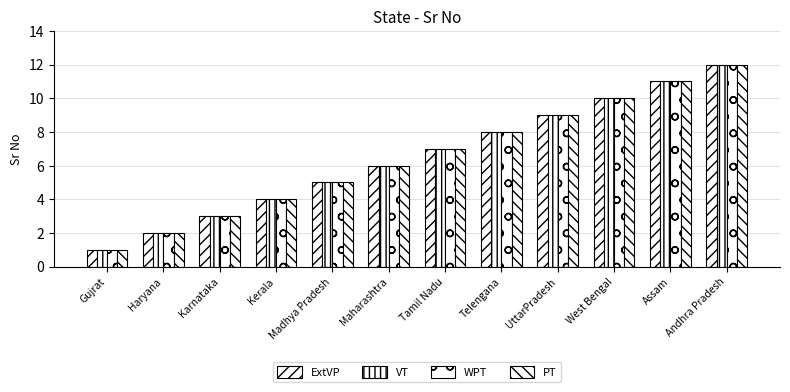

Which label corresponds to the smallest value in the chart?

Gujrat